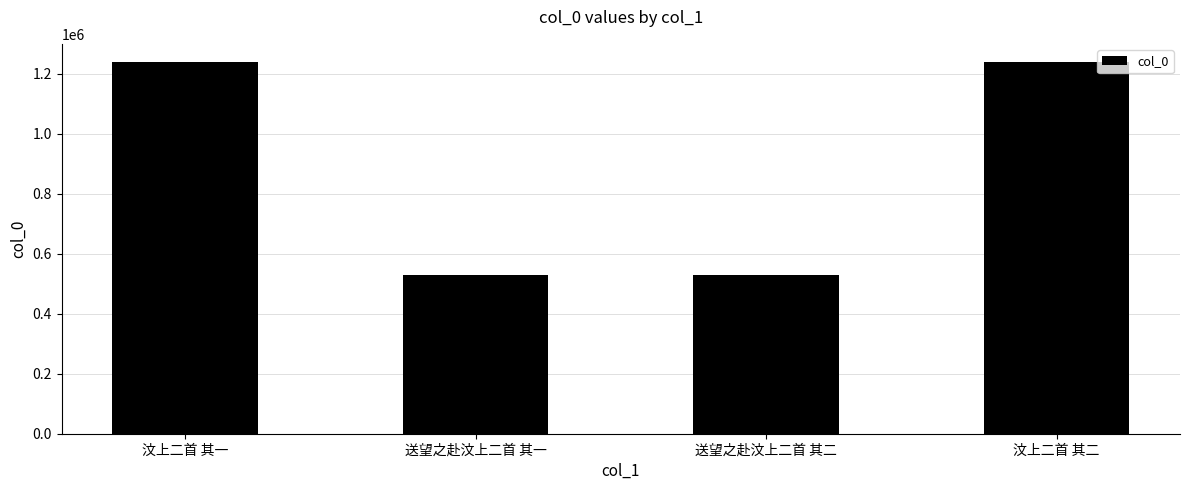

How many data points are less than 1237991?

2